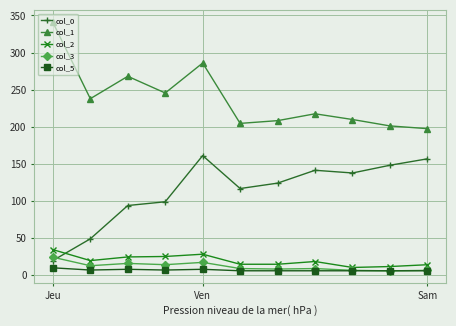

What is the maximum value shown in the chart?

340.8